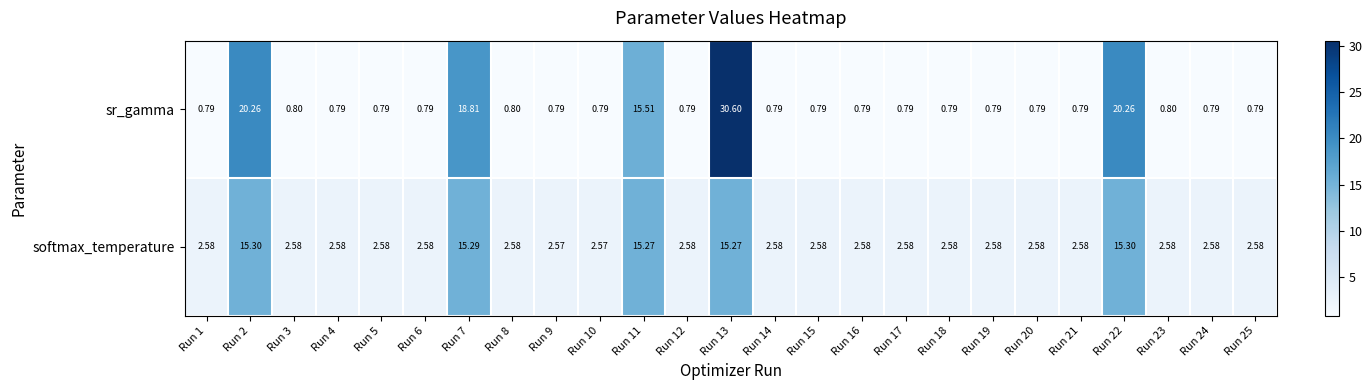

List the series in order of their peak value, lowest first.

softmax_temperature, sr_gamma